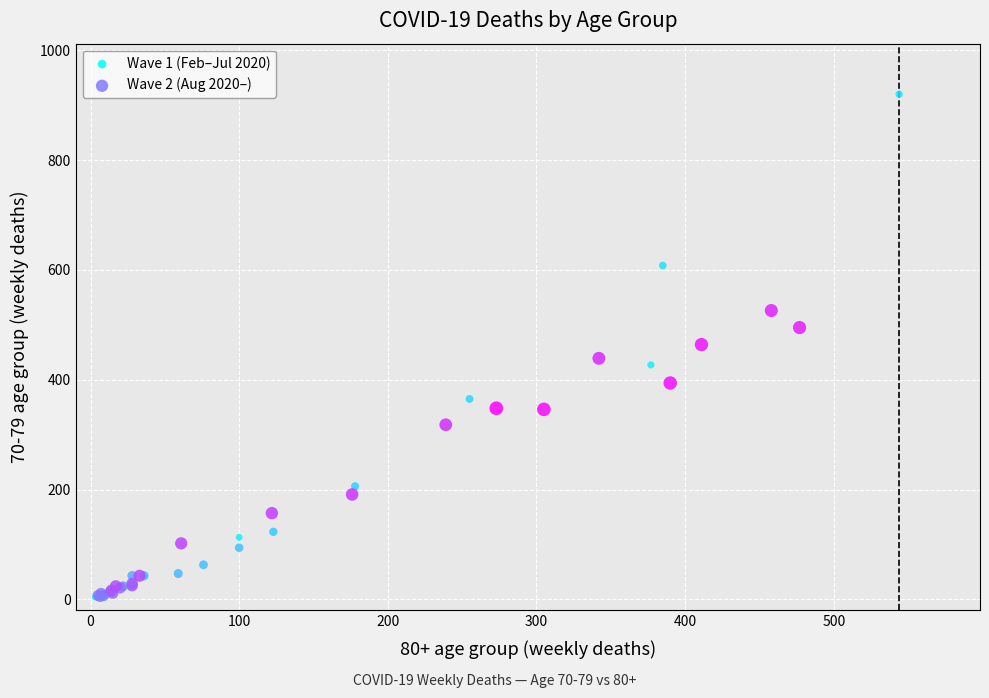

Which series has the largest Y range (max minus min)?

Wave 1 (Feb–Jul 2020)